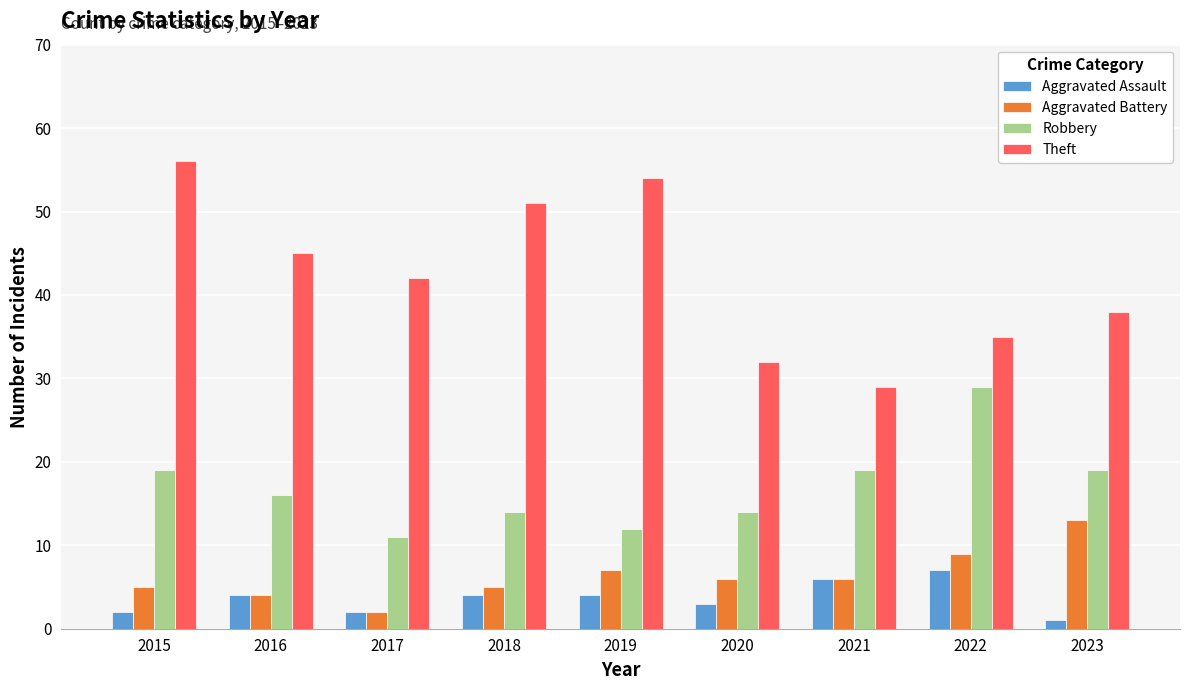

Is the value of Aggravated Assault at 2019 greater than the value of Aggravated Battery at 2023?

No